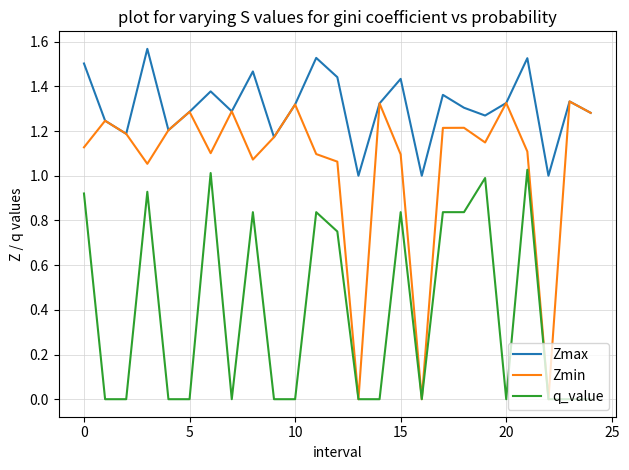

True or false: Zmax and q_value cross at least once.

False